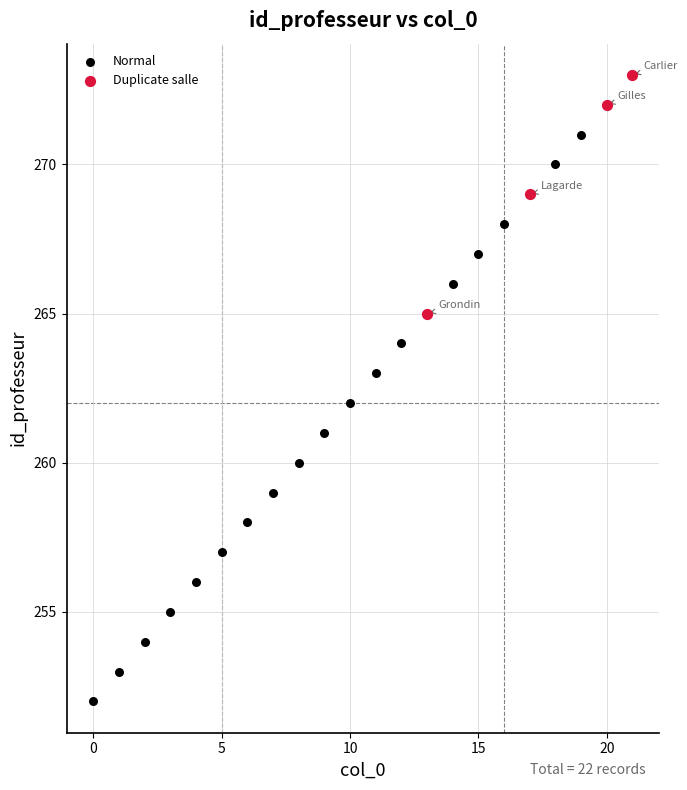

Which series reaches the minimum Y coordinate?

Normal